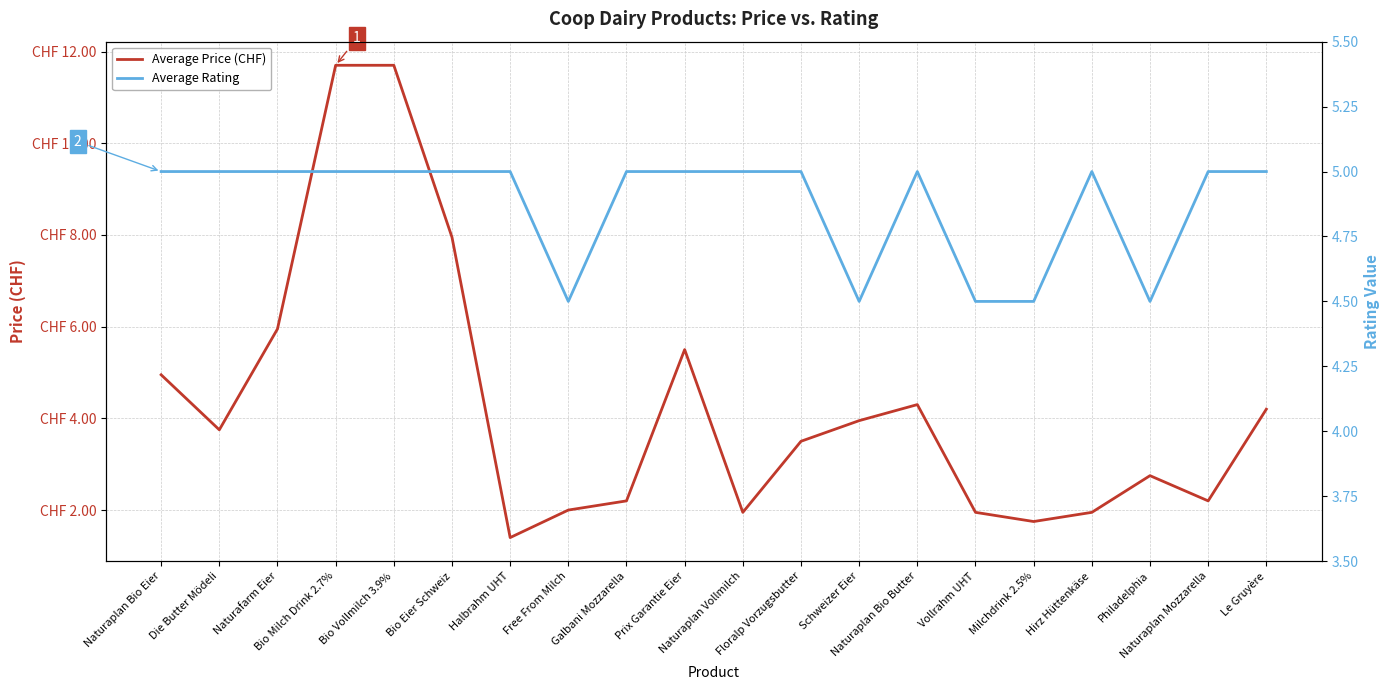

Reading right to left, extract all data points from this chart.

Average Price (CHF): Le Gruyère=4.2	Naturaplan Mozzarella=2.2	Philadelphia=2.8	Hirz Hüttenkäse=1.9	Milchdrink 2.5%=1.8	Vollrahm UHT=1.9	Naturaplan Bio Butter=4.3	Schweizer Eier=4.0	Floralp Vorzugsbutter=3.5	Naturaplan Vollmilch=1.9	Prix Garantie Eier=5.5	Galbani Mozzarella=2.2	Free From Milch=2.0	Halbrahm UHT=1.4	Bio Eier Schweiz=8.0	Bio Vollmilch 3.9%=11.7	Bio Milch Drink 2.7%=11.7	Naturafarm Eier=6.0	Die Butter Mödeli=3.8	Naturaplan Bio Eier=5.0
Average Rating: Le Gruyère=5.0	Naturaplan Mozzarella=5.0	Philadelphia=4.5	Hirz Hüttenkäse=5.0	Milchdrink 2.5%=4.5	Vollrahm UHT=4.5	Naturaplan Bio Butter=5.0	Schweizer Eier=4.5	Floralp Vorzugsbutter=5.0	Naturaplan Vollmilch=5.0	Prix Garantie Eier=5.0	Galbani Mozzarella=5.0	Free From Milch=4.5	Halbrahm UHT=5.0	Bio Eier Schweiz=5.0	Bio Vollmilch 3.9%=5.0	Bio Milch Drink 2.7%=5.0	Naturafarm Eier=5.0	Die Butter Mödeli=5.0	Naturaplan Bio Eier=5.0